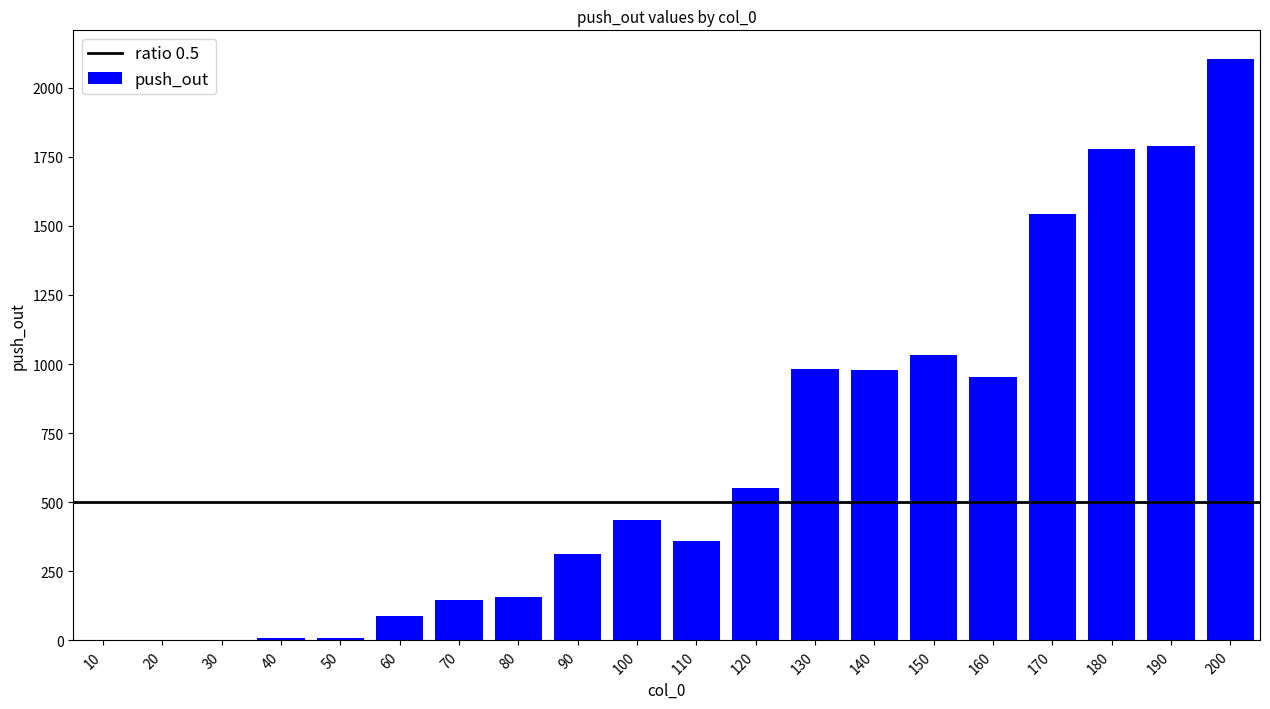

What is the sum of all values?

13222.2